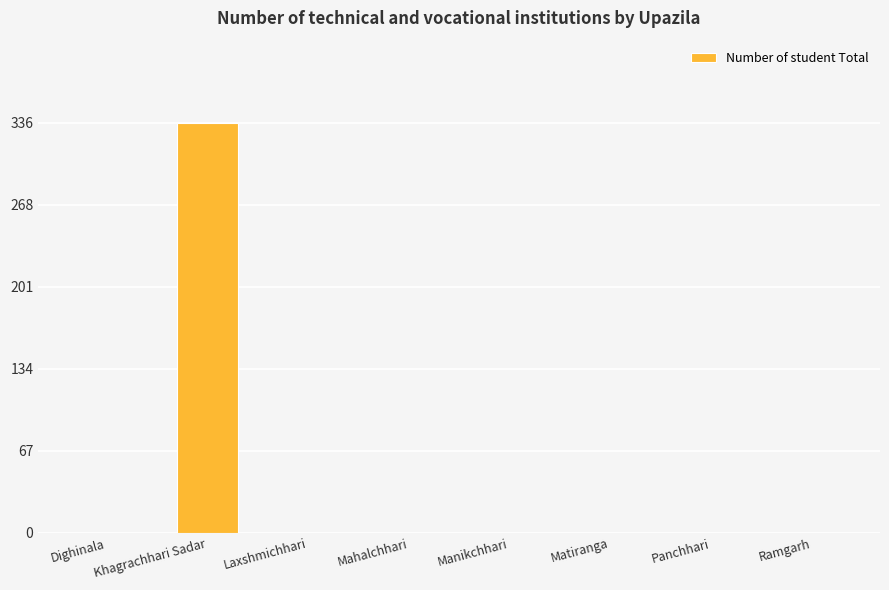

What is the sum of all values?

336